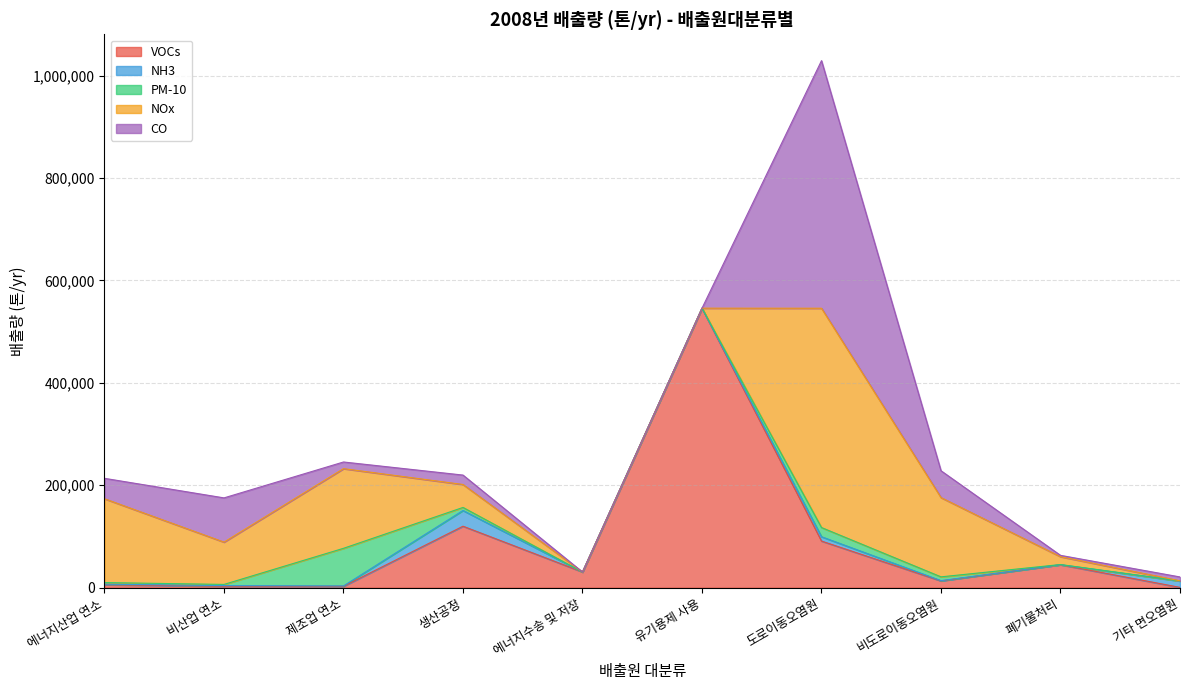

How many values in the VOCs series are below 30660?

5